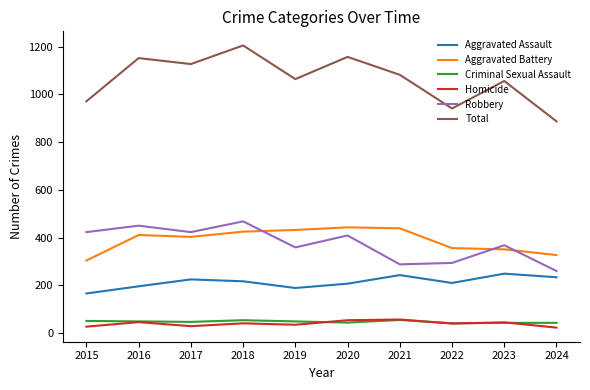

Between 2020 and 2023, which series saw the biggest shift?

Total